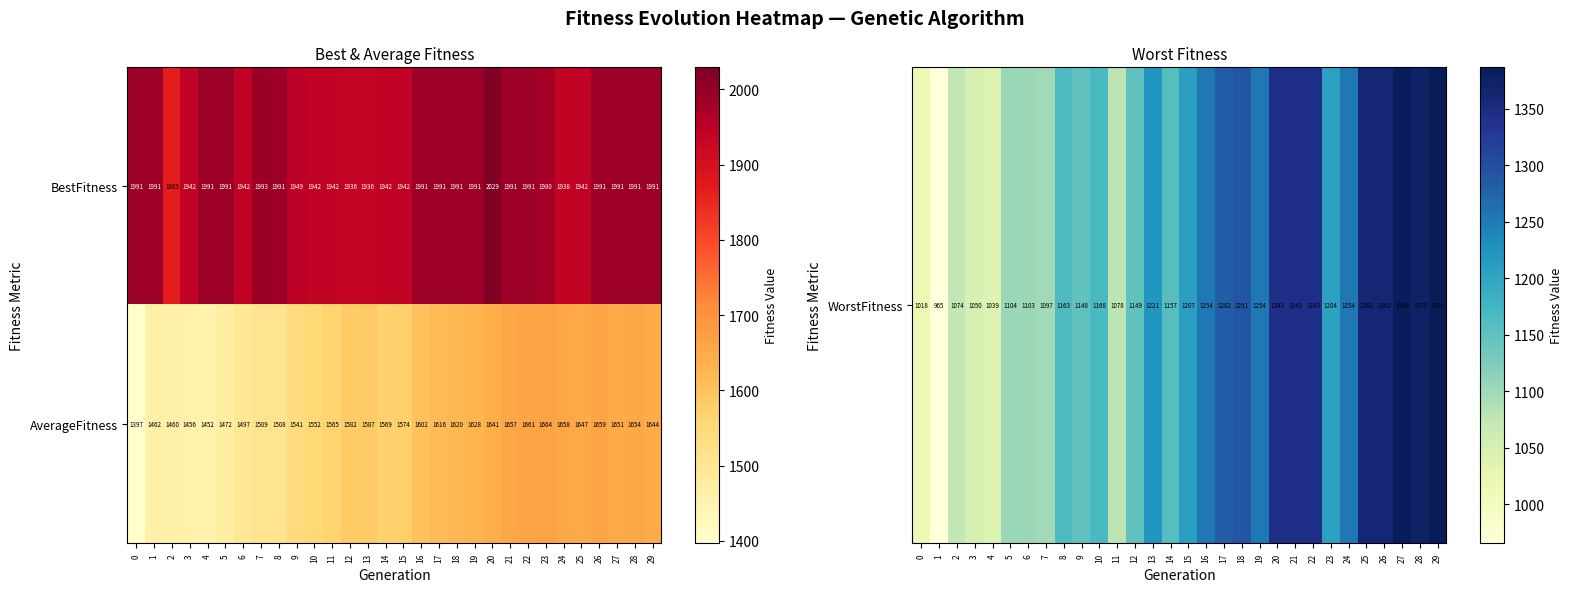

Which series has the widest spread of values?

AverageFitness